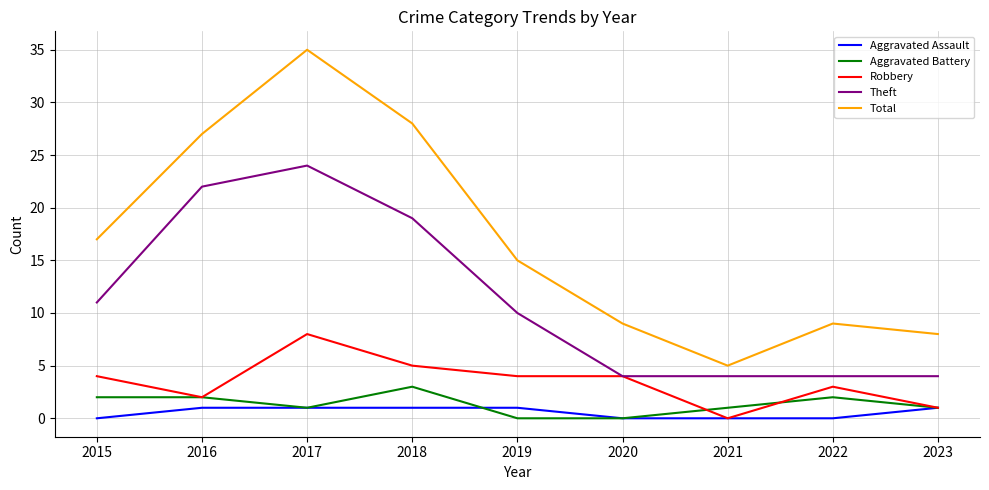

At how many categories does at least one series exceed 2?

9